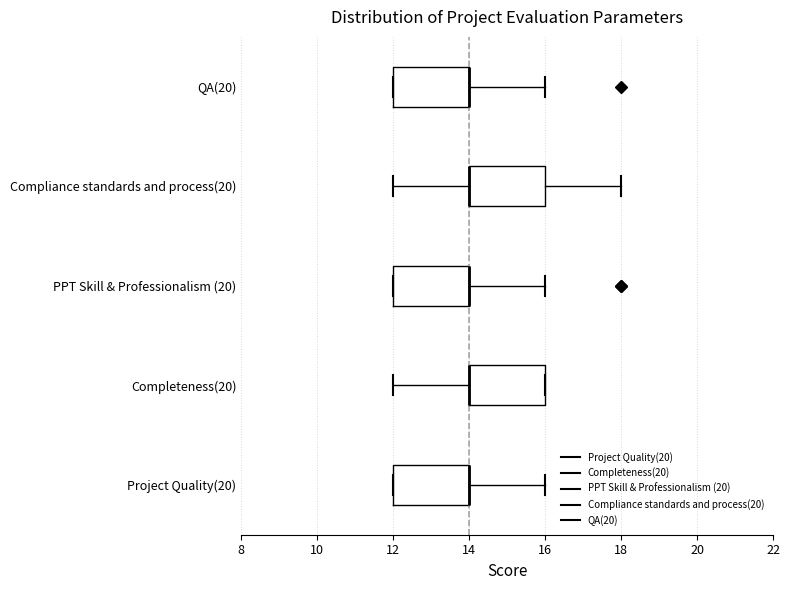

Reading bottom to top, transcribe this box plot: for each box, give where its median line is, the range the box spans, and where its two whiskers end, as read against the x-axis. The values are not printed on the chart, so give them approximately, as read against the axis.

Project Quality(20): median 14 (drawn on the box's right edge), box 12 to 14, whiskers 12 to 16
Completeness(20): median 14 (drawn on the box's left edge), box 14 to 16, whiskers 12 to 16
PPT Skill & Professionalism (20): median 14 (drawn on the box's right edge), box 12 to 14, whiskers 12 to 16
Compliance standards and process(20): median 14 (drawn on the box's left edge), box 14 to 16, whiskers 12 to 18
QA(20): median 14 (drawn on the box's right edge), box 12 to 14, whiskers 12 to 16